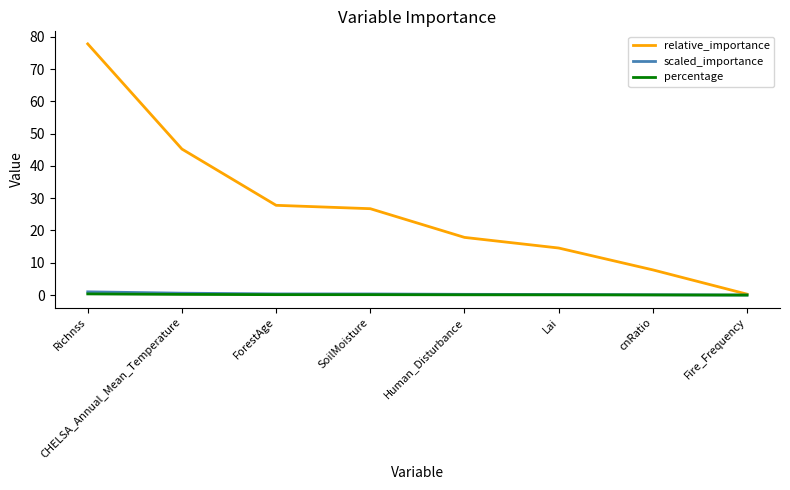

Which series changed the most between ForestAge and Human_Disturbance?

relative_importance